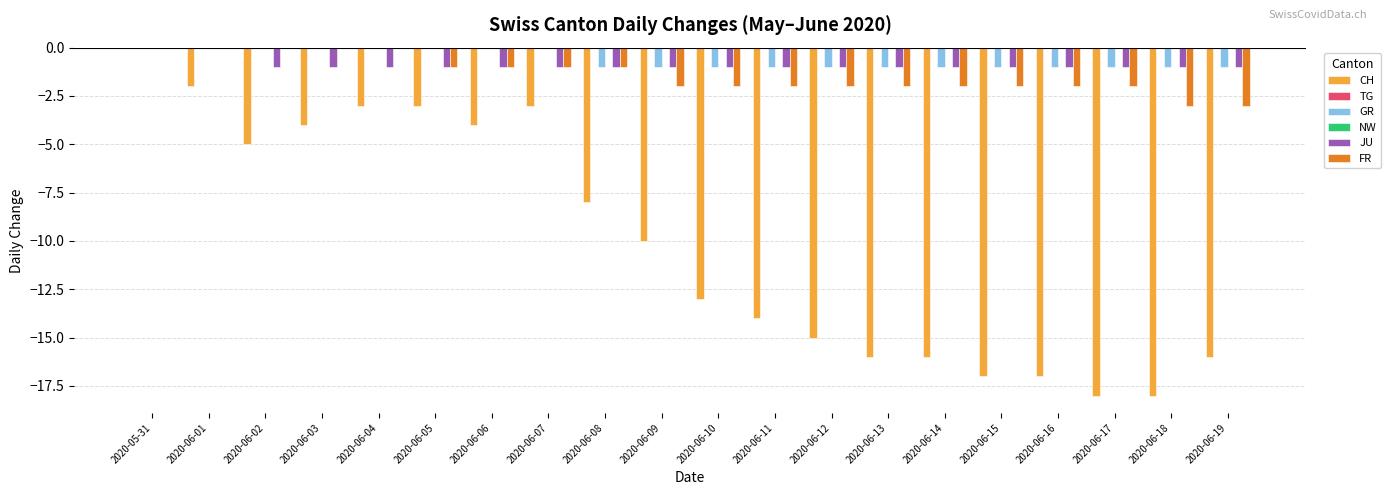

Which label corresponds to the largest value in the chart?

2020-05-31